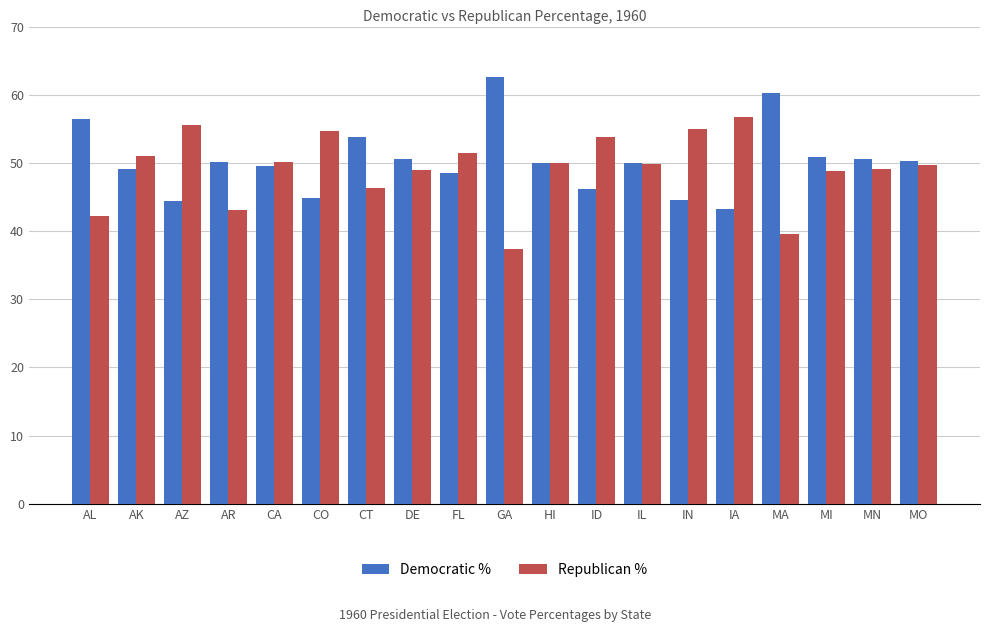

How many series are shown in this chart?

2